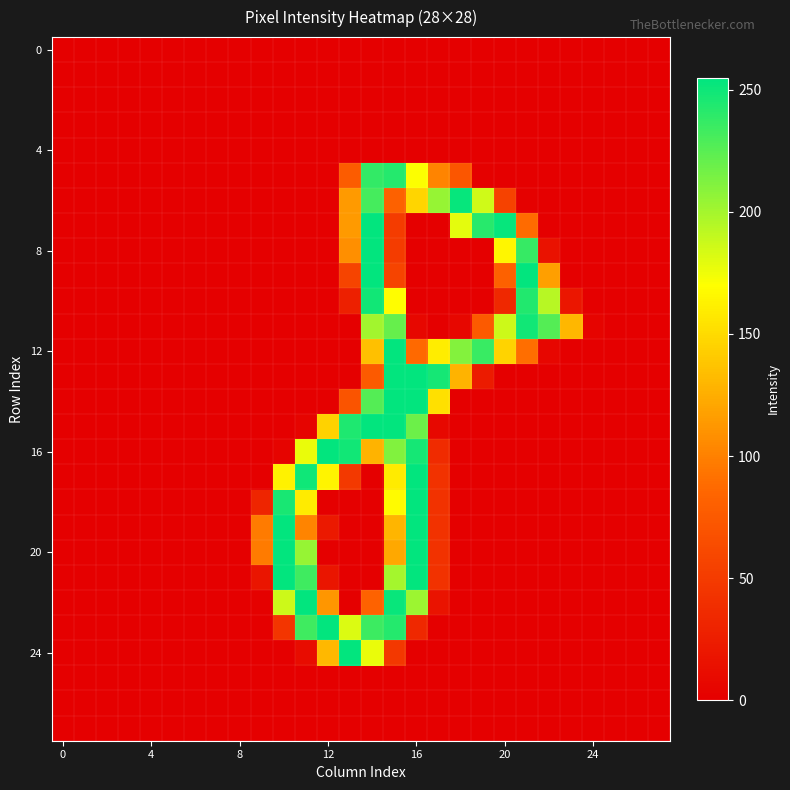

At how many categories does at least one series exceed 204?

13